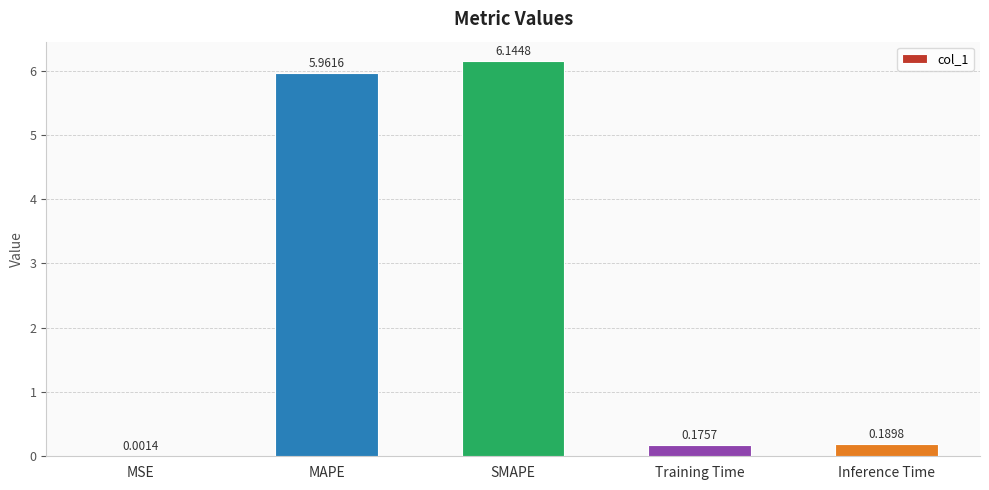

Where is the data nearest to the value 3?

Inference Time